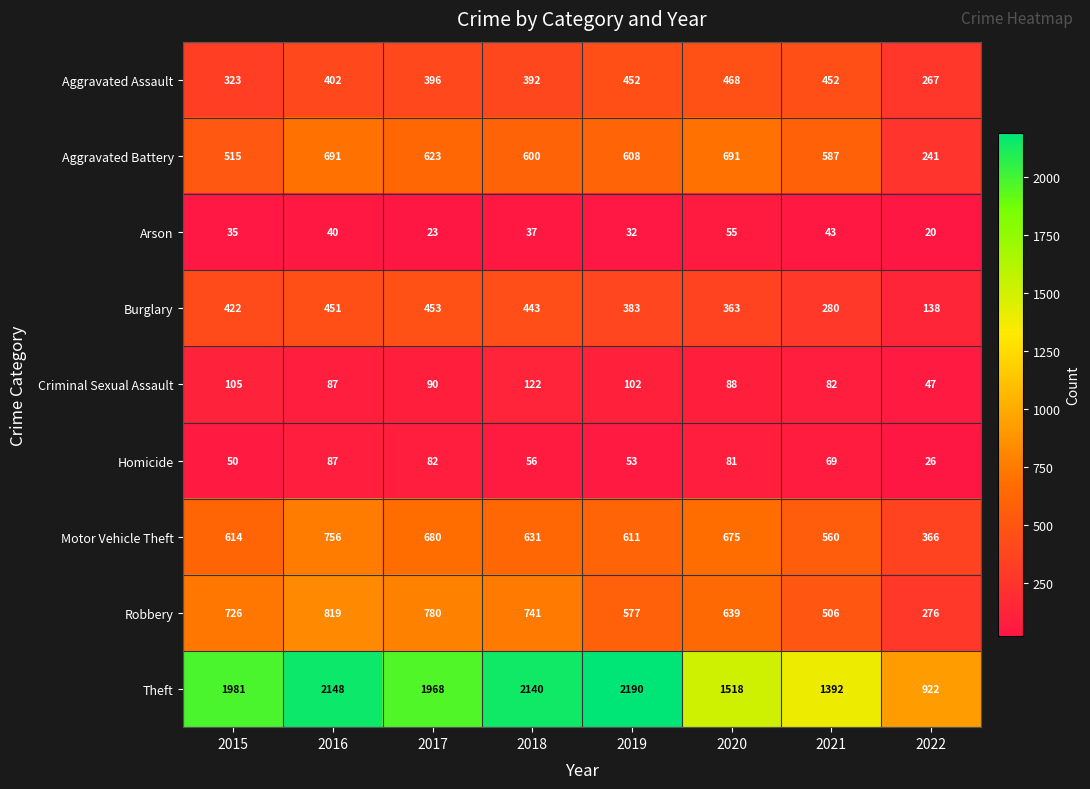

At which category is the sum across all series the highest?

2016